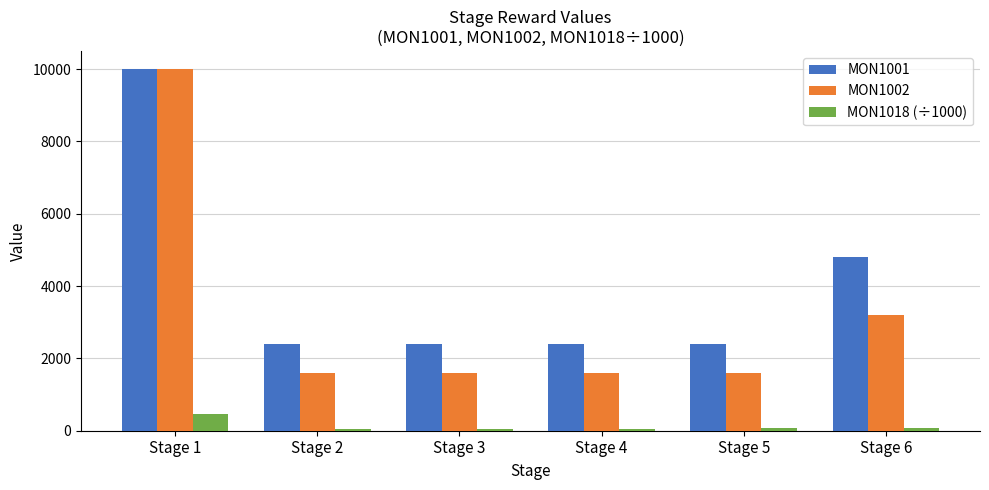

What is the sum of all MON1001 values?

24400